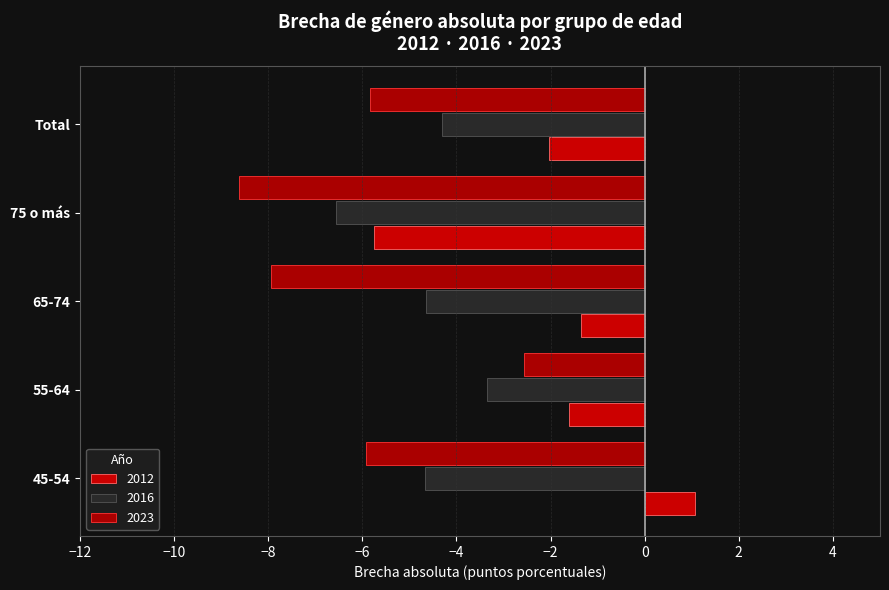

Between 55-64 and 75 o más, which series saw the biggest shift?

2023